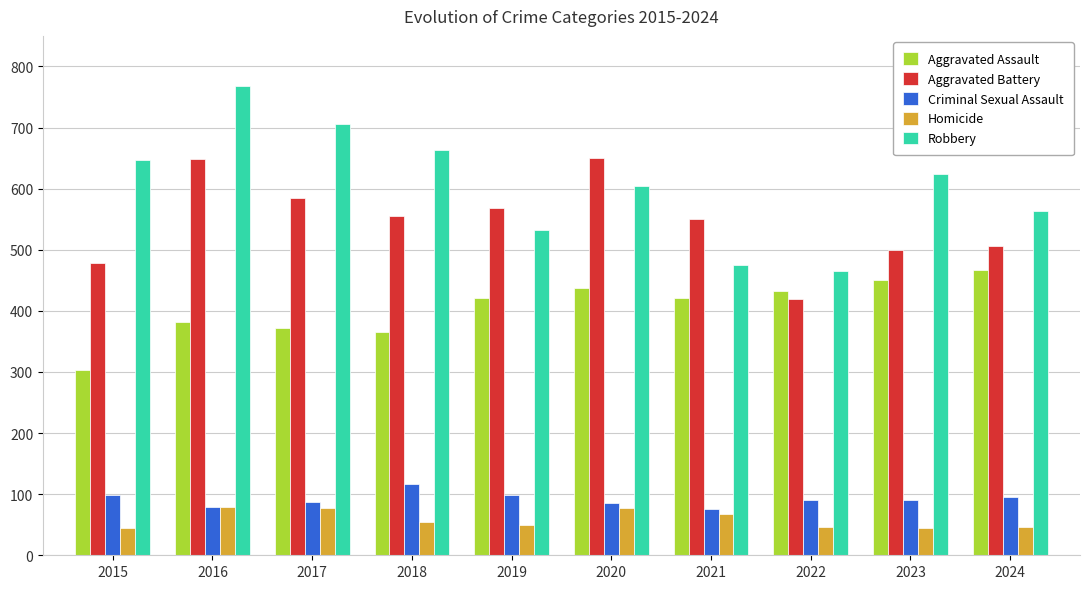

Between 2020 and 2022, which series saw the biggest shift?

Aggravated Battery